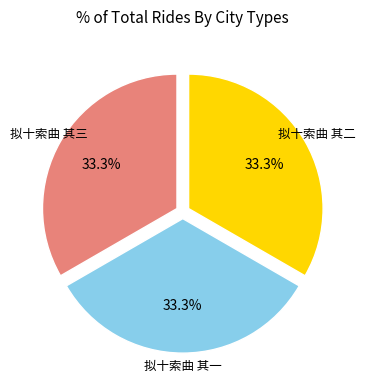

Is there a majority slice in this chart?

No